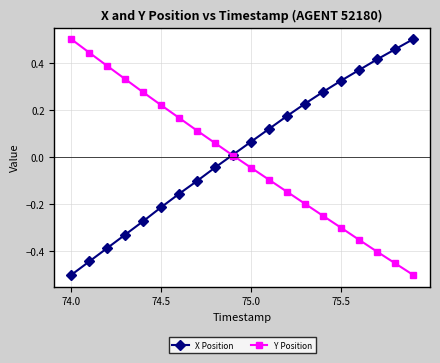

How many distinct data groups are displayed?

2